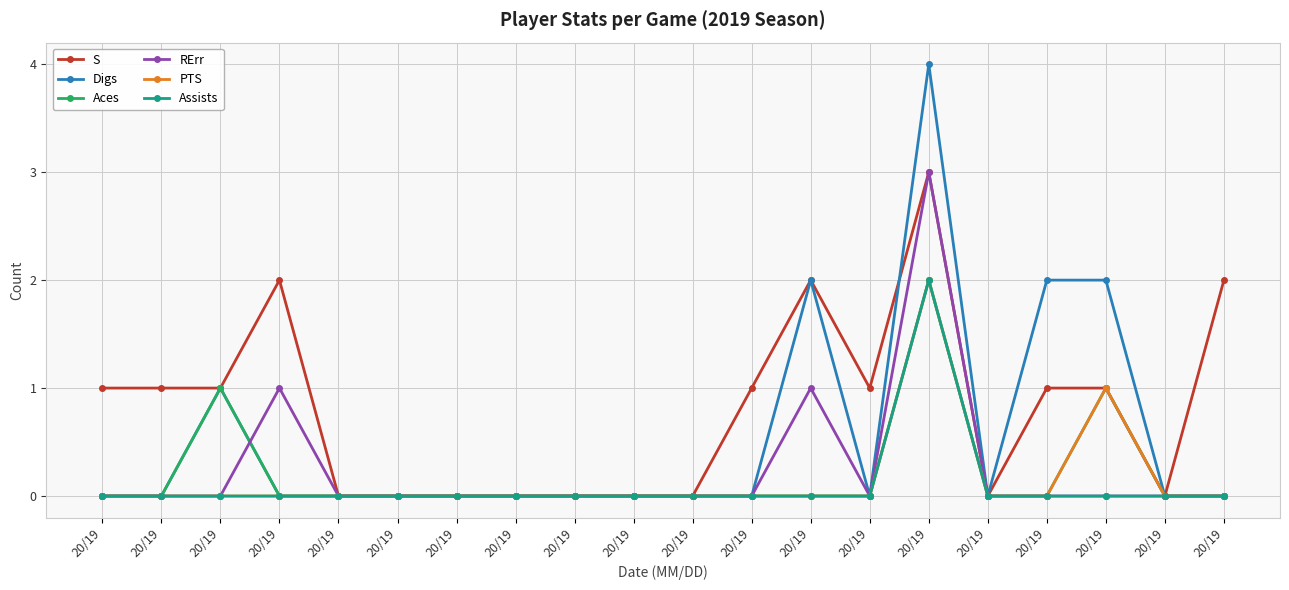

What are all the series names shown in the legend?

S, Digs, Aces, RErr, PTS, Assists